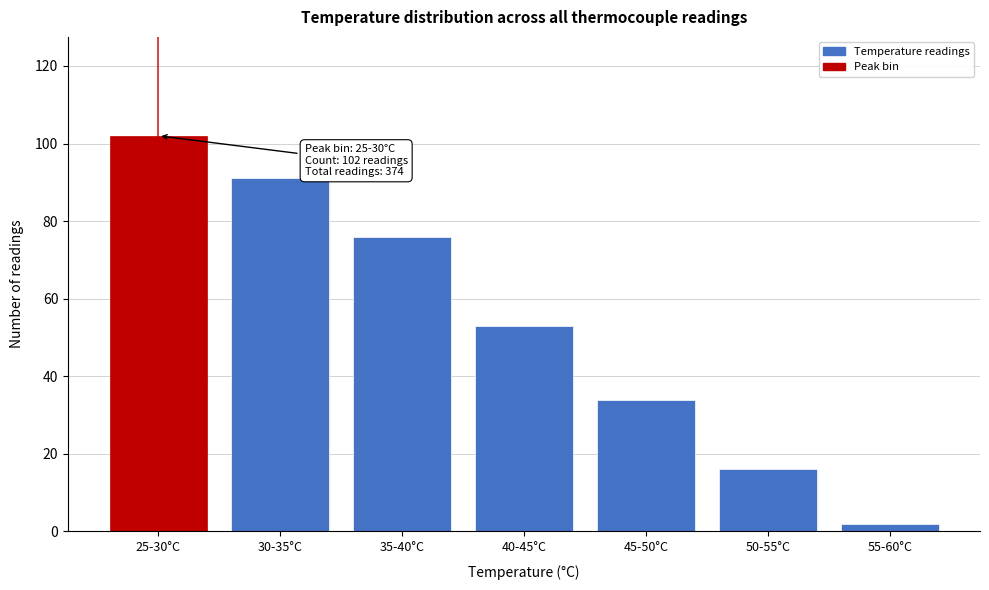

Reading right to left, transcribe all the data shown in this chart.

2	16	34	53	76	91	102